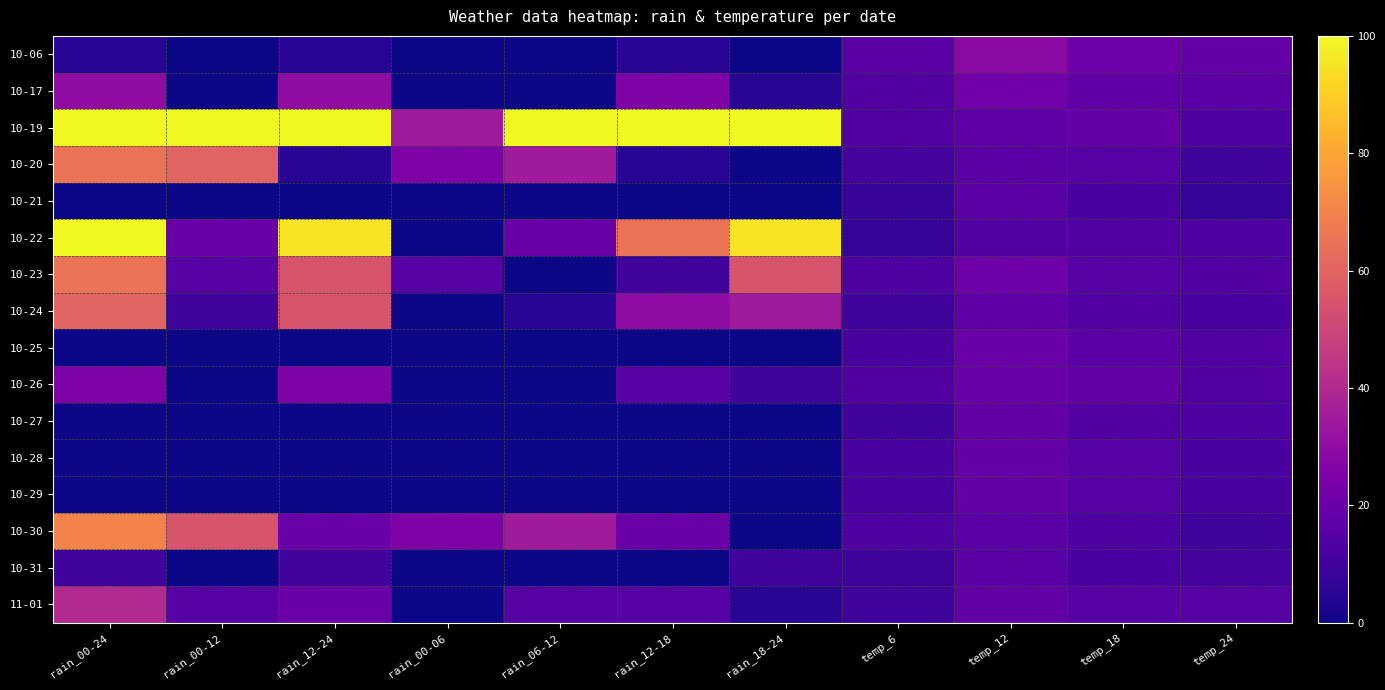

At which category is the sum across all series the highest?

rain_00-24